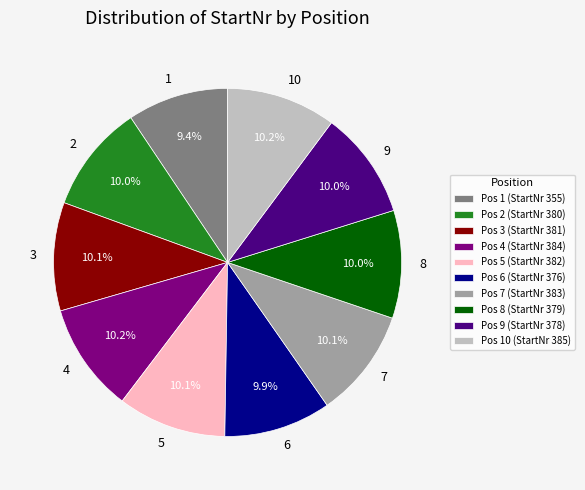

Is there a majority slice in this chart?

No